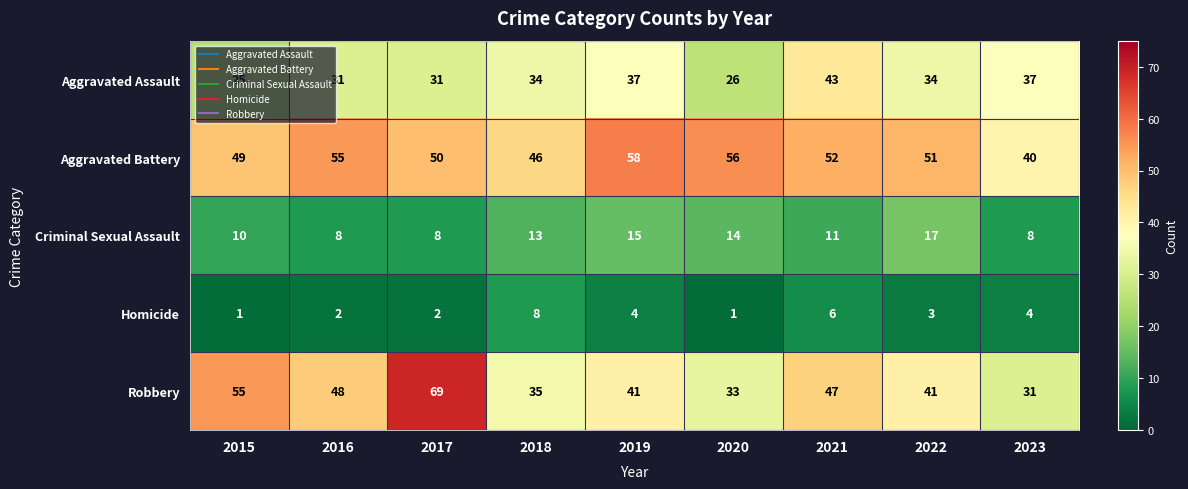

What is the sum of the Aggravated Assault values at 2023 and 2020?

63